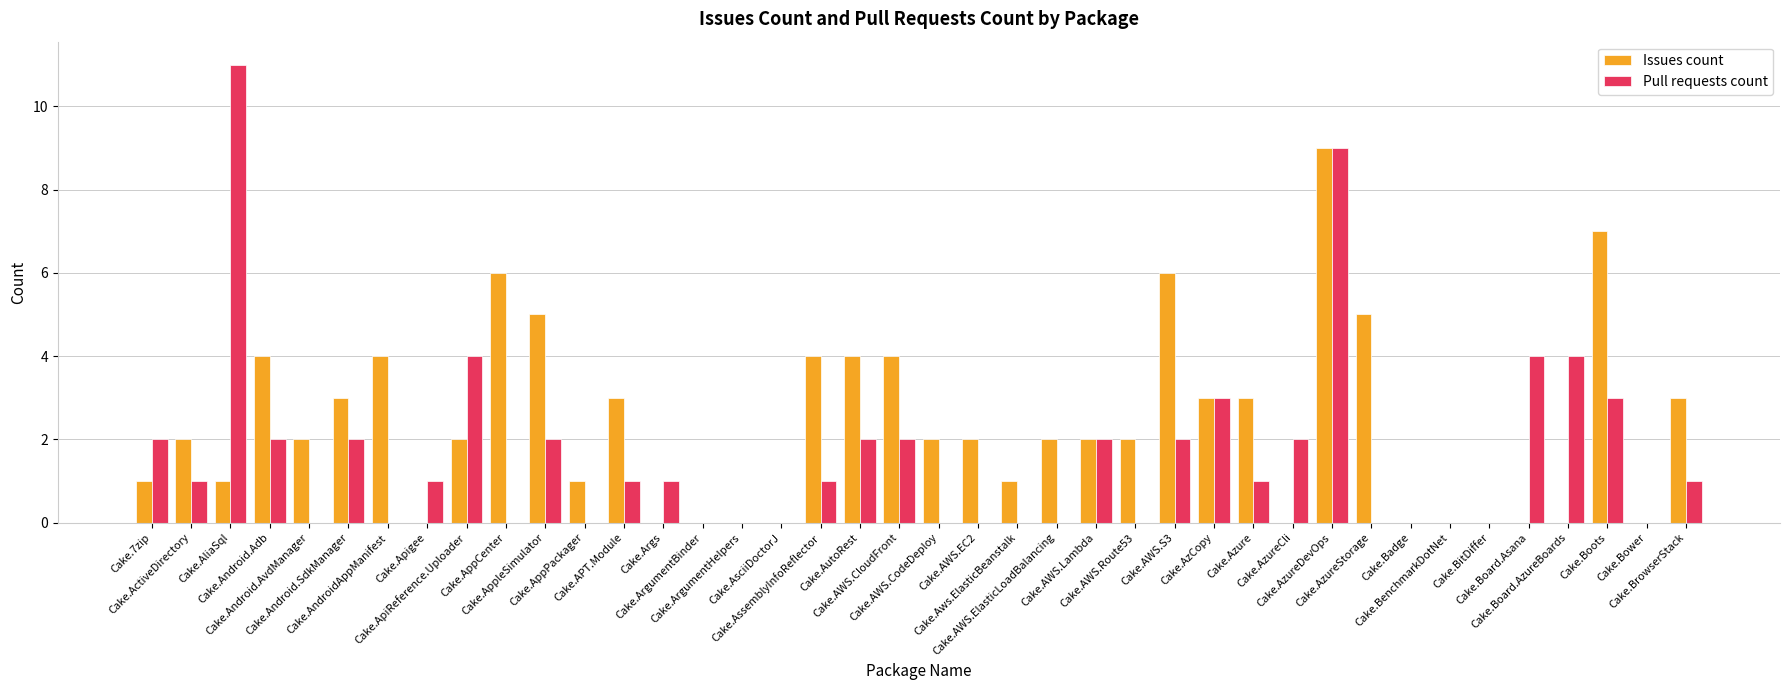

Read the Pull requests count value at Cake.Azure.

1